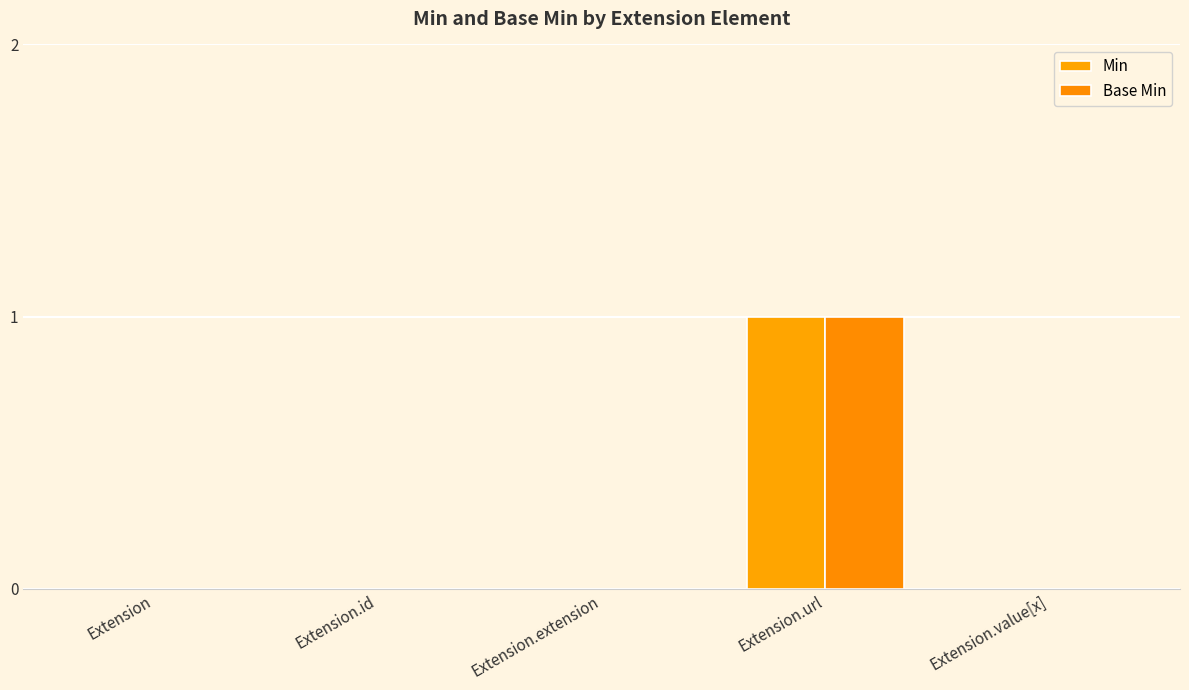

Are the bars horizontal?

No